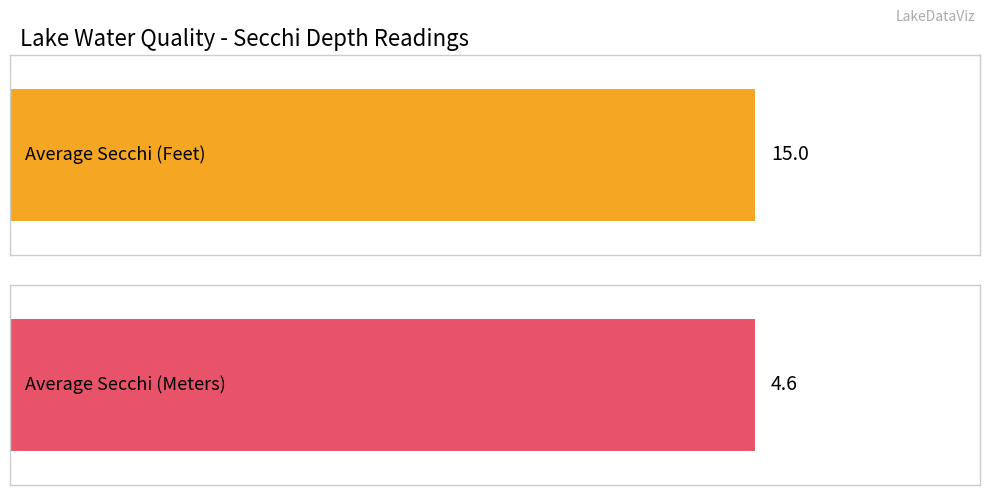

List the series in order of their peak value, lowest first.

Average Secchi (Meters), Average Secchi (Feet)